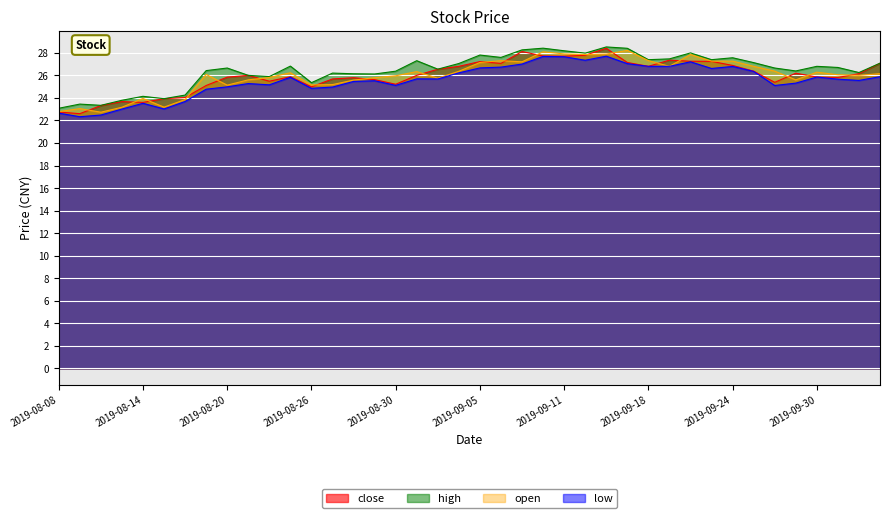

What value does the open series have at 2019-09-11?

27.9